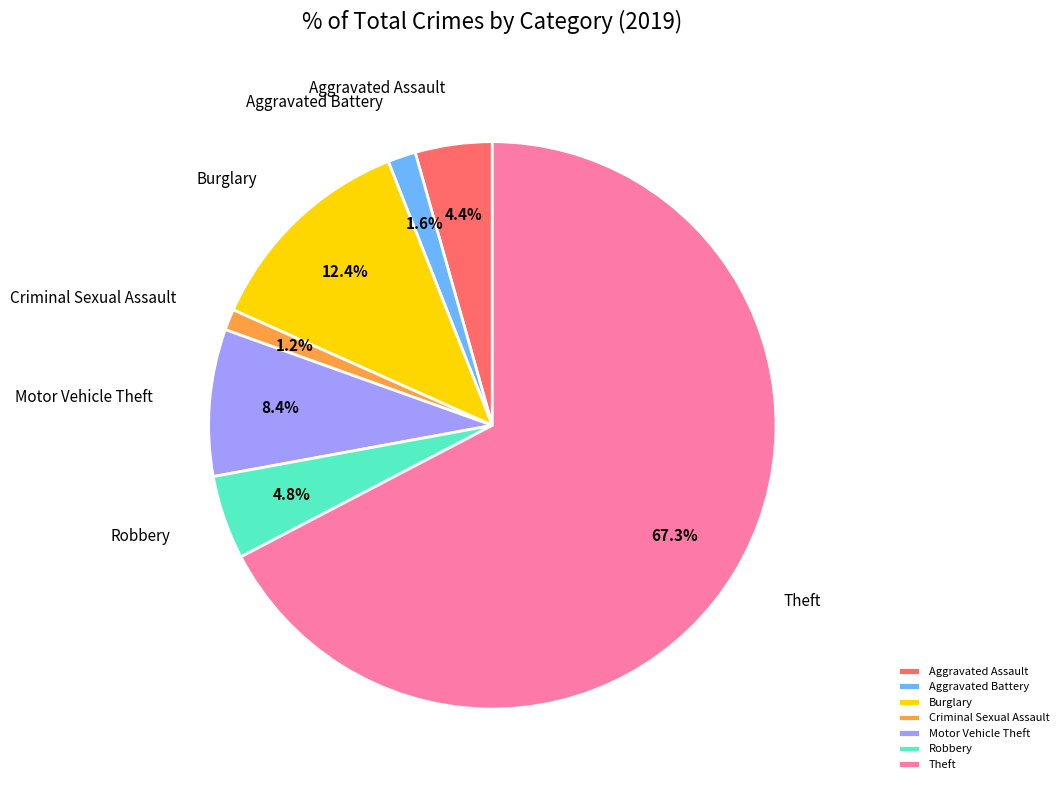

To the nearest percent, what portion does Robbery represent?

5%